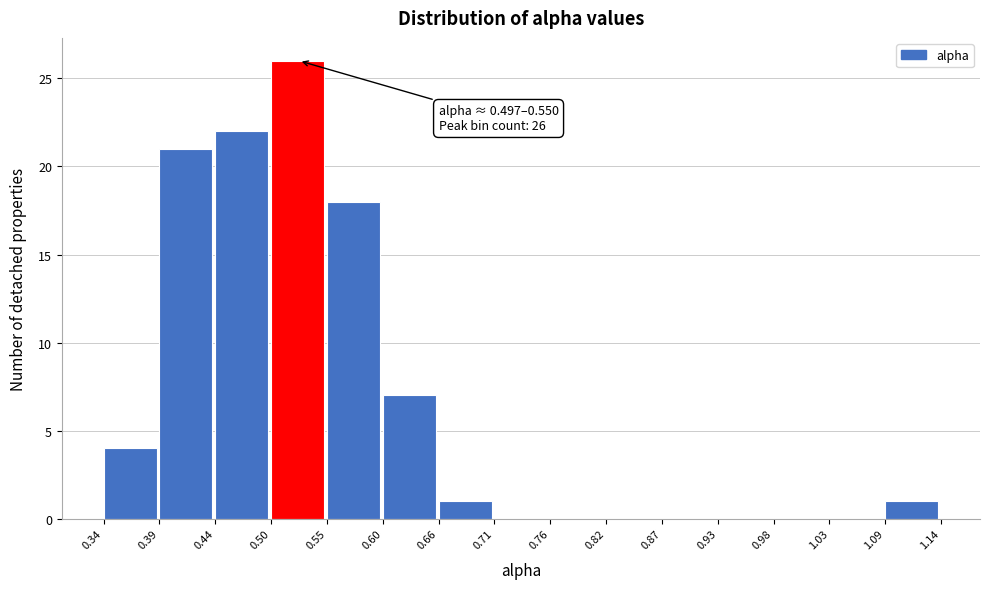

Which range on the x-axis has the tallest bar?

0.50 to 0.55